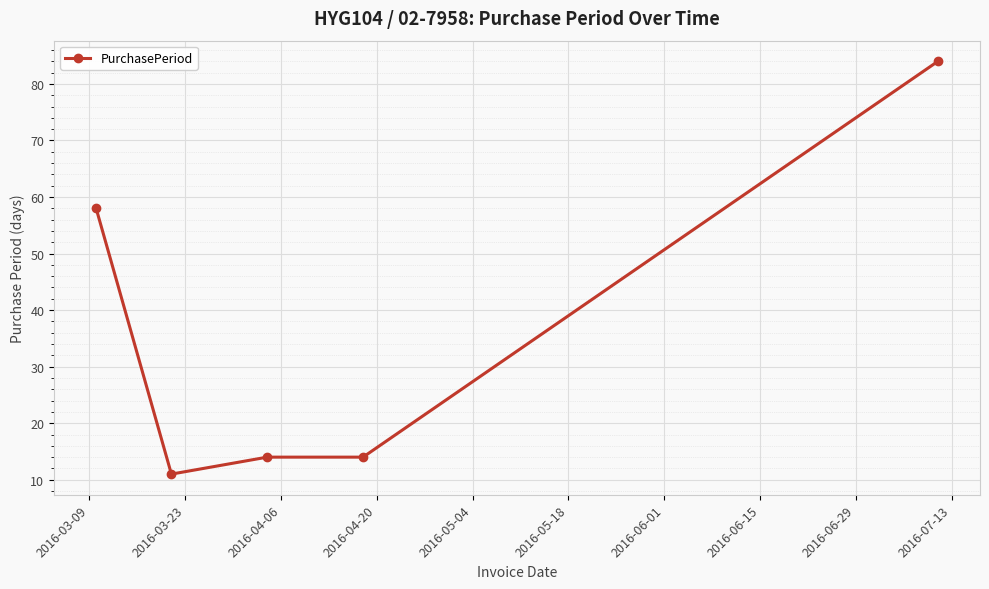

What is the value of the 2nd point from the left?

11